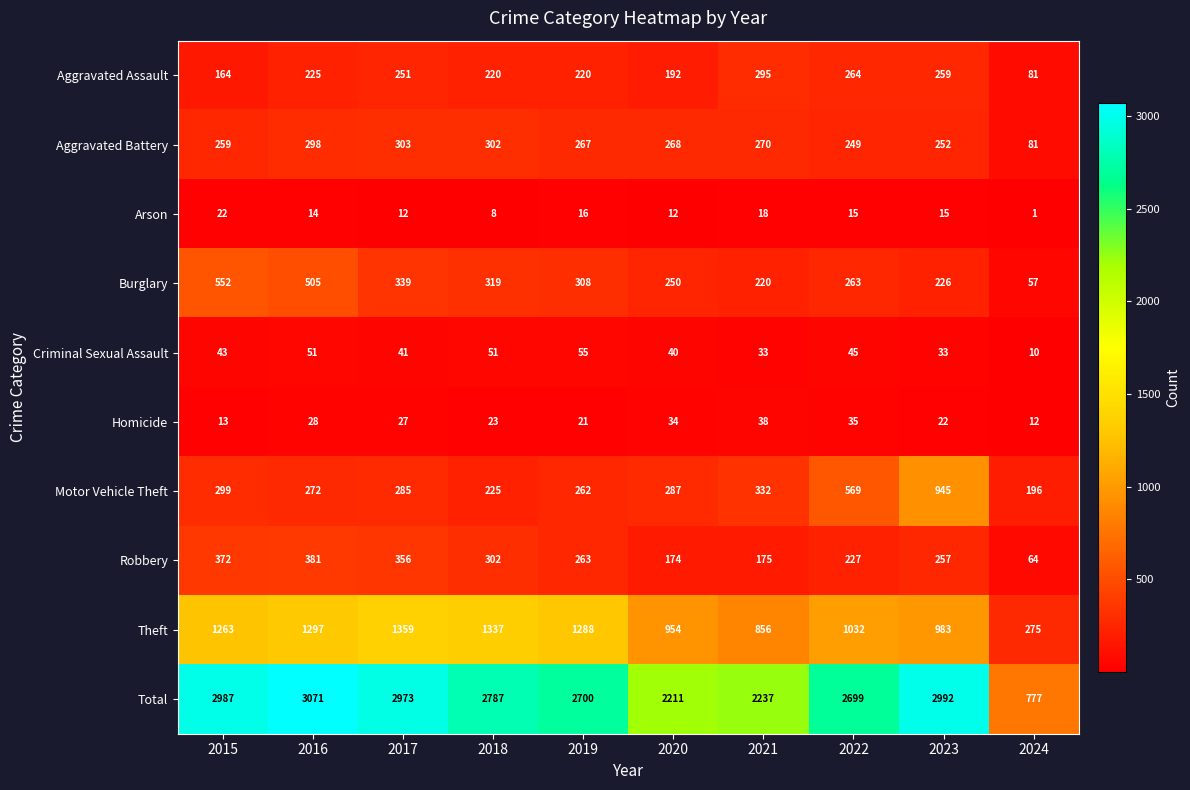

How many series are shown in this chart?

10